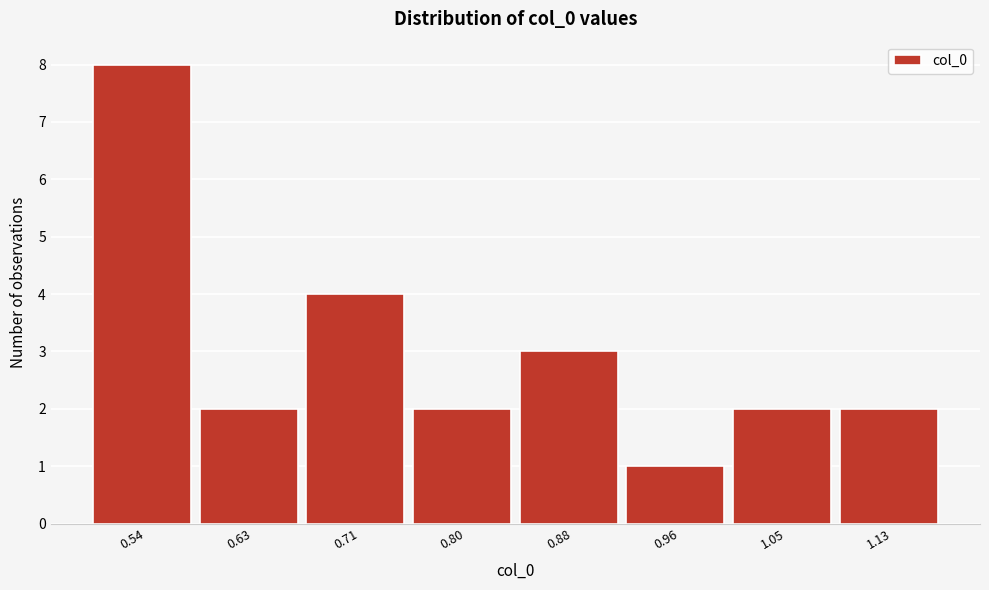

Reading left to right, extract all data points from this chart.

0.54=8	0.63=2	0.71=4	0.80=2	0.88=3	0.96=1	1.05=2	1.13=2